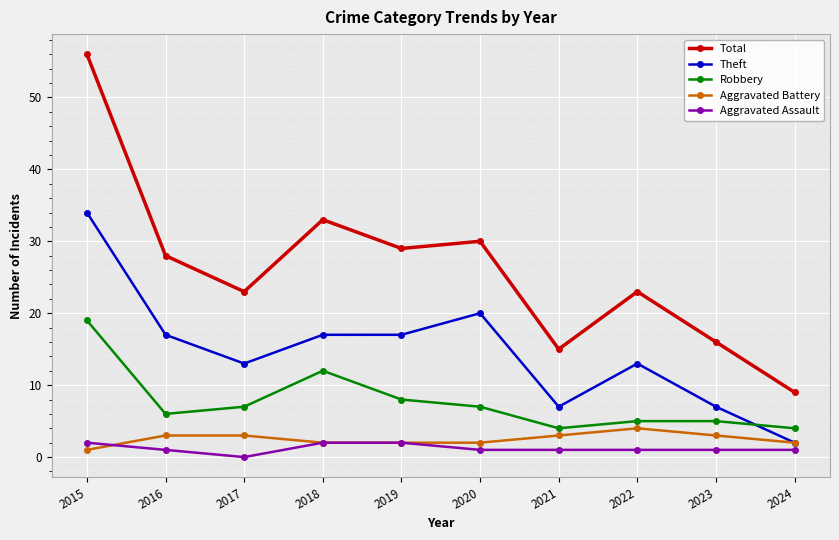

The Total series shows 33 at 2018. True or false?

True